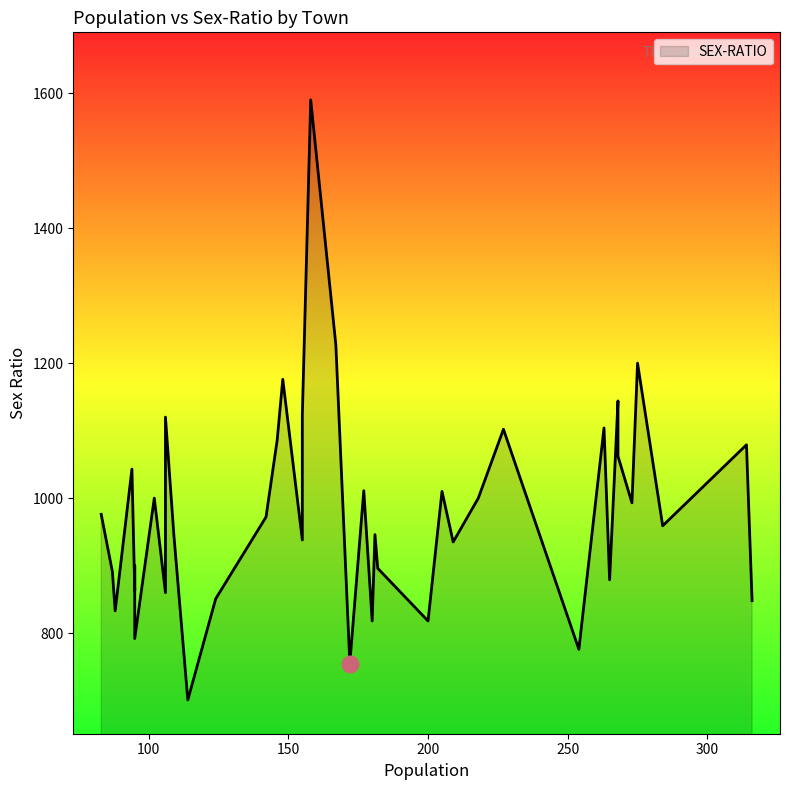

Which label corresponds to the smallest value in the chart?

114